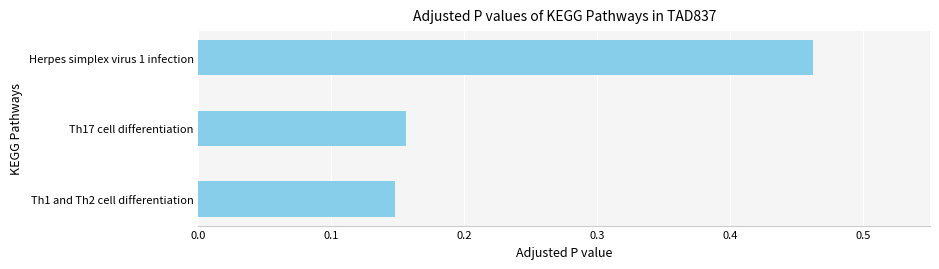

List the labels in order of value, smallest first.

Th1 and Th2 cell differentiation, Th17 cell differentiation, Herpes simplex virus 1 infection